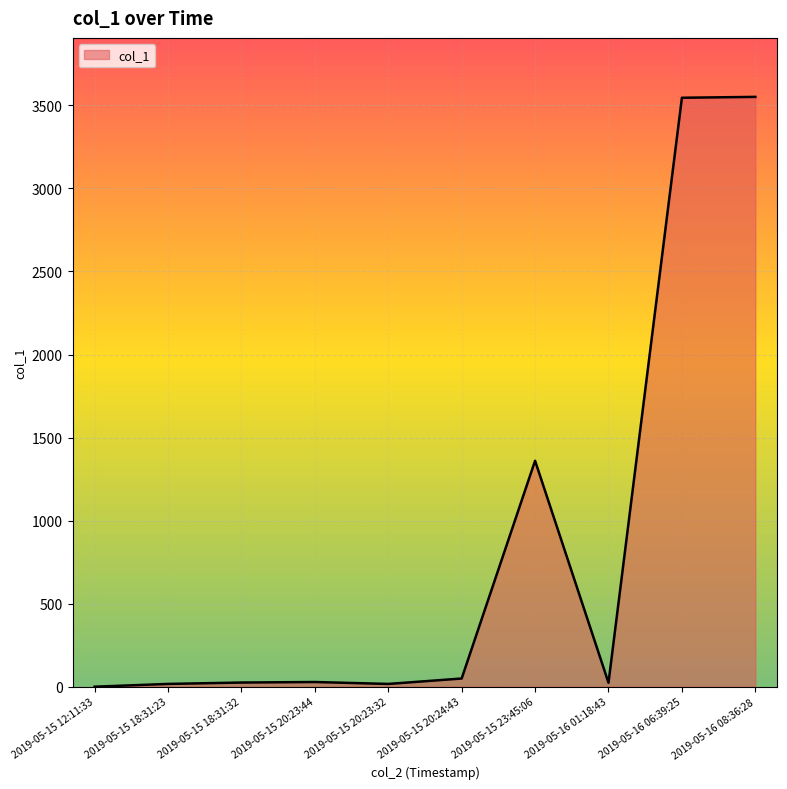

What is the smallest value displayed?

0.4